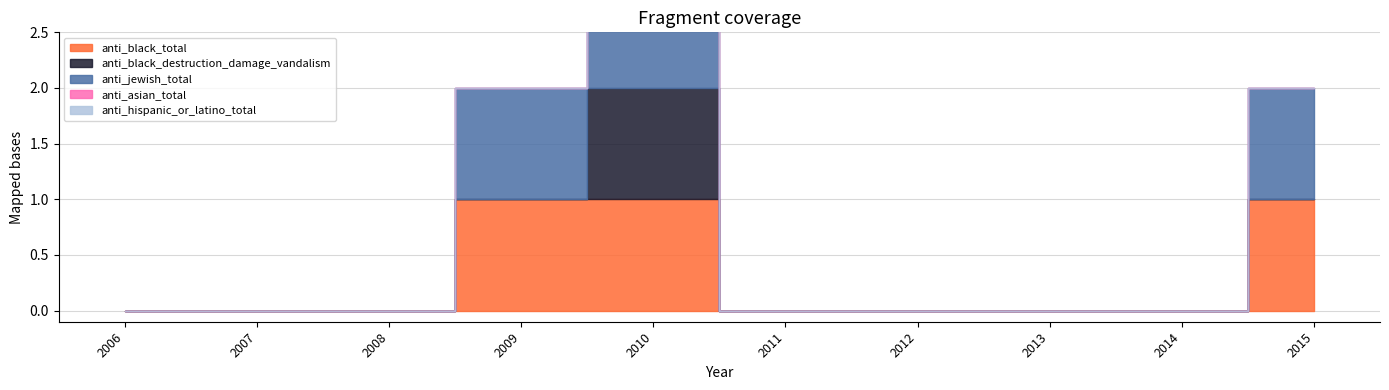

Where is anti_jewish_total nearest to the value 0?

2006